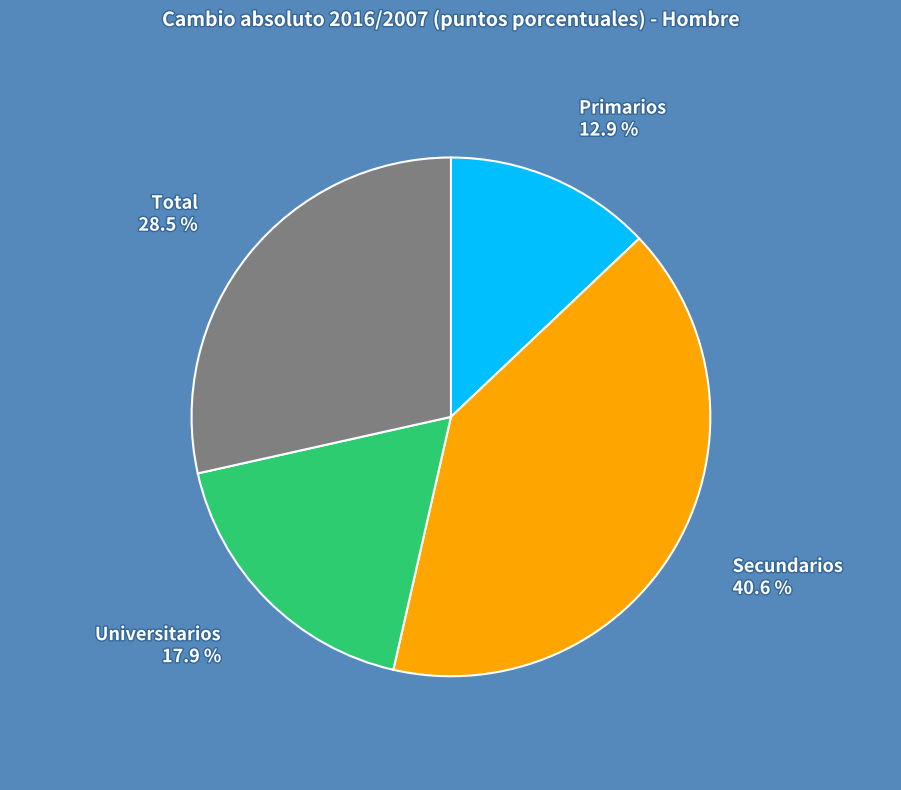

What is the ratio of the value at Universitarios to the value at Secundarios?

0.4